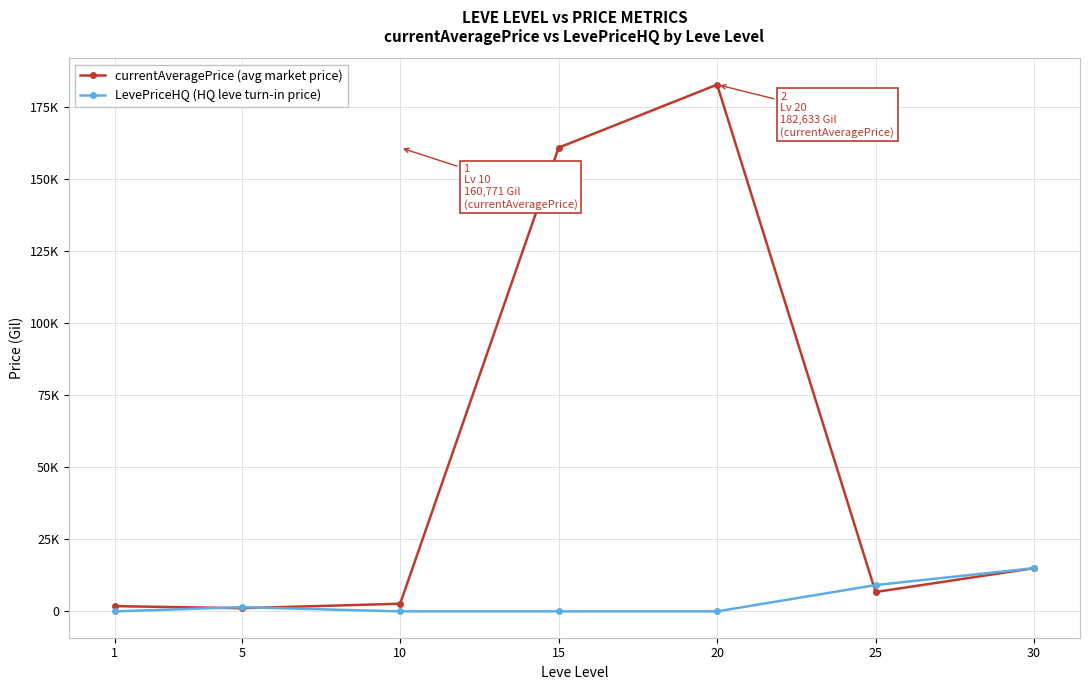

Reading right to left, transcribe all the data shown in this chart.

currentAveragePrice (avg market price): 30=14996.7	25=6712.8	20=182633.3	15=160771.0	10=2657.6	5=1094.8	1=1820.0
LevePriceHQ (HQ leve turn-in price): 30=14990.0	25=9124.8	20=0.0	15=0.0	10=0.0	5=1455.0	1=0.0